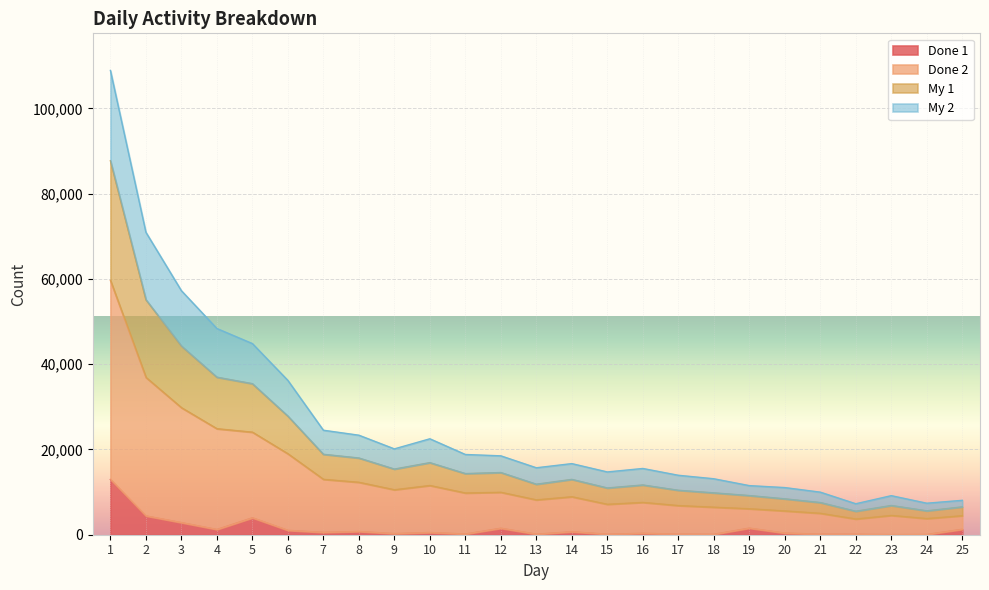

How many interior local valleys does the Done 1 series have?

8